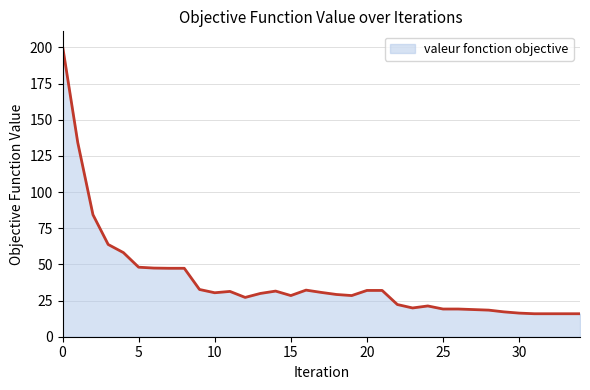

What is the difference between the maximum and minimum values?

185.2